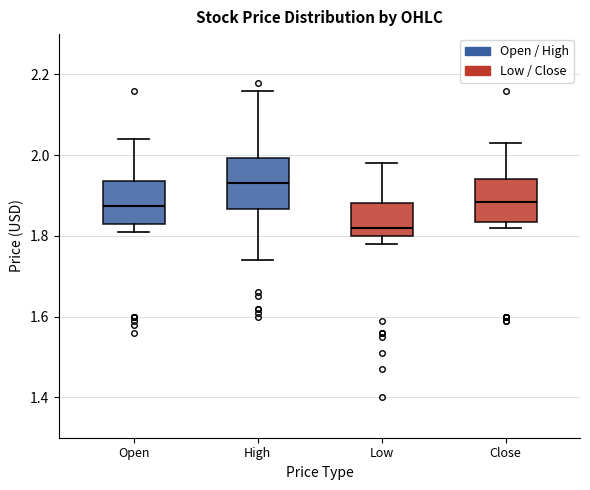

Which box has the highest median line?

High